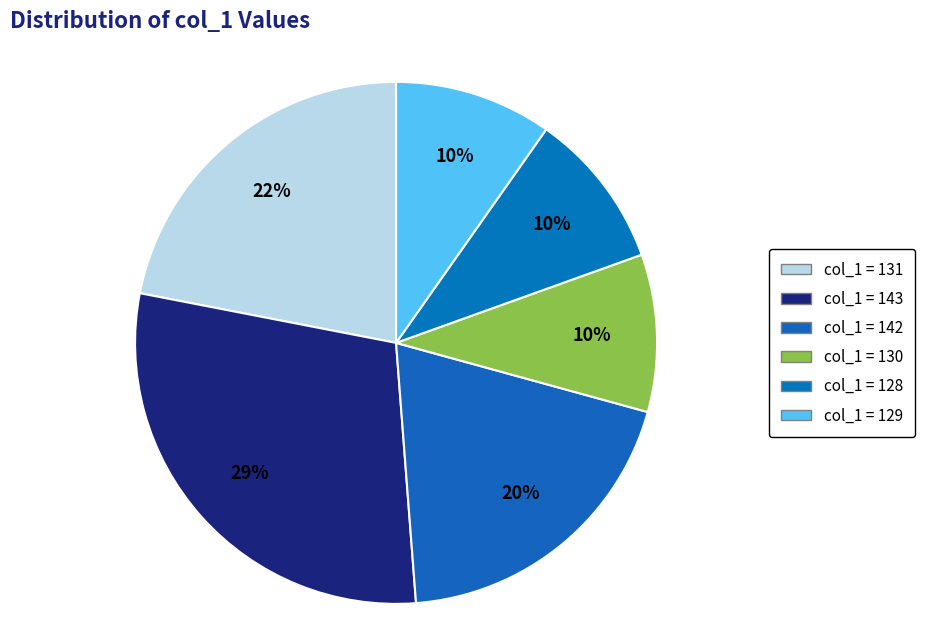

How many segments does this pie chart have?

6